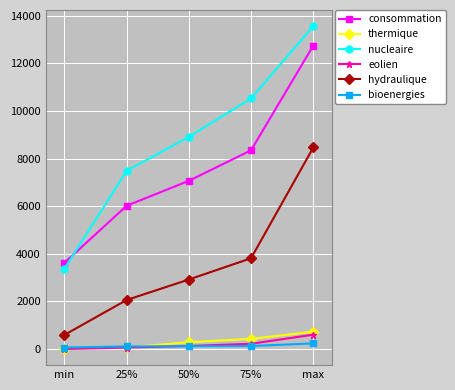

Read the nucleaire value at max, to the nearest 10.

13570